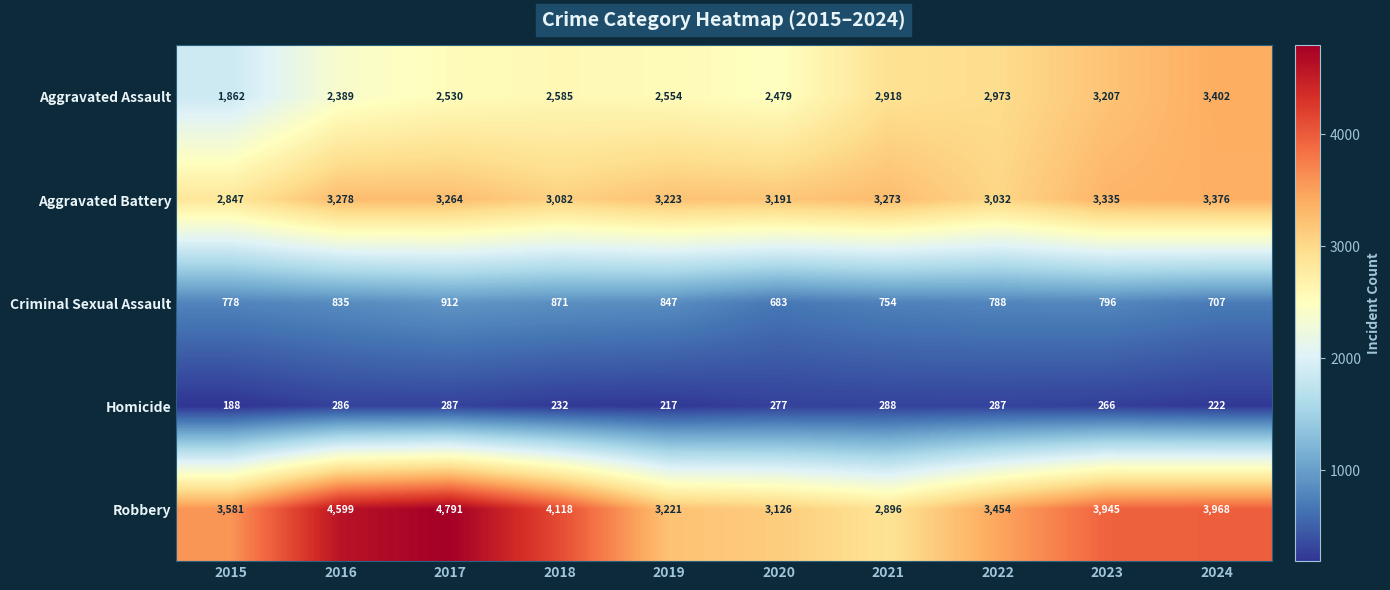

How many categories are shown in the chart?

10